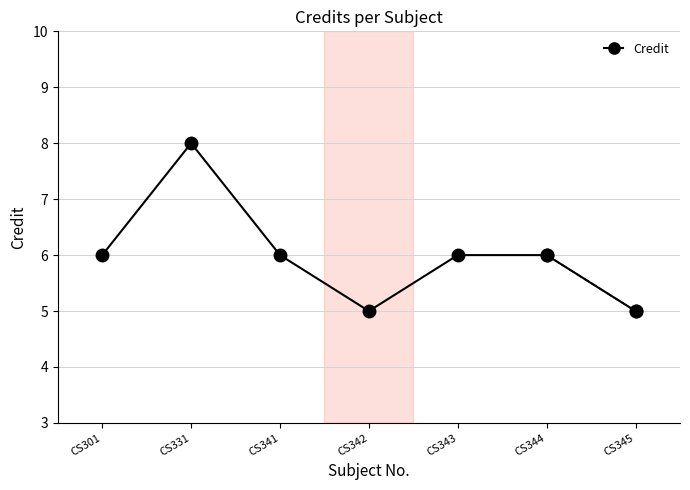

Is it true that the value at CS345 is 8?

False